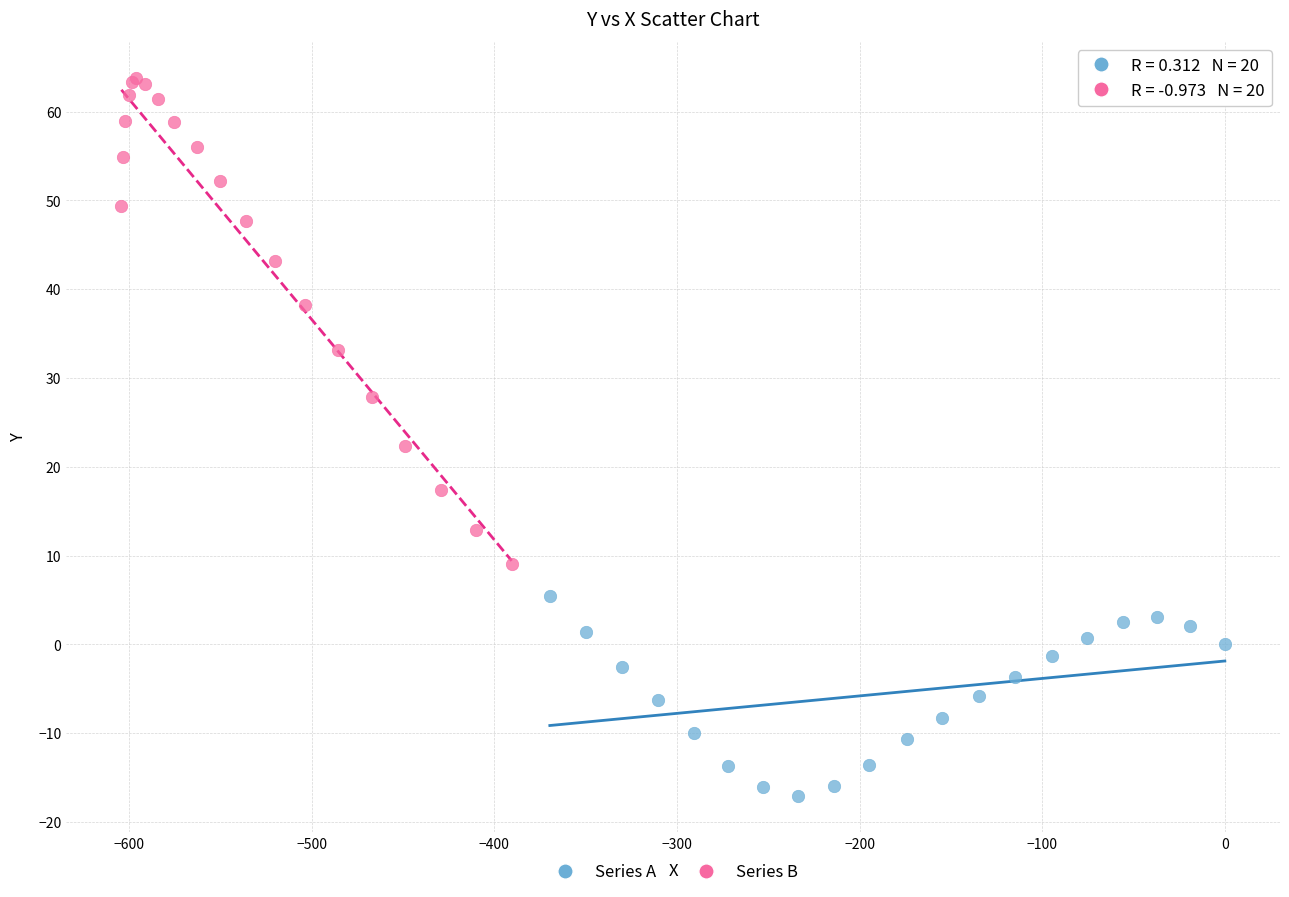

Which series reaches the maximum Y coordinate?

Series B